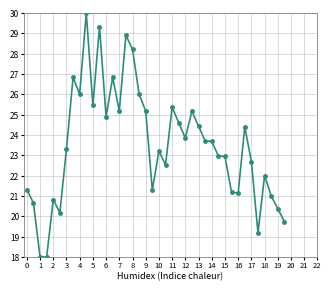

Does the chart display data point markers on the line(s)?

Yes